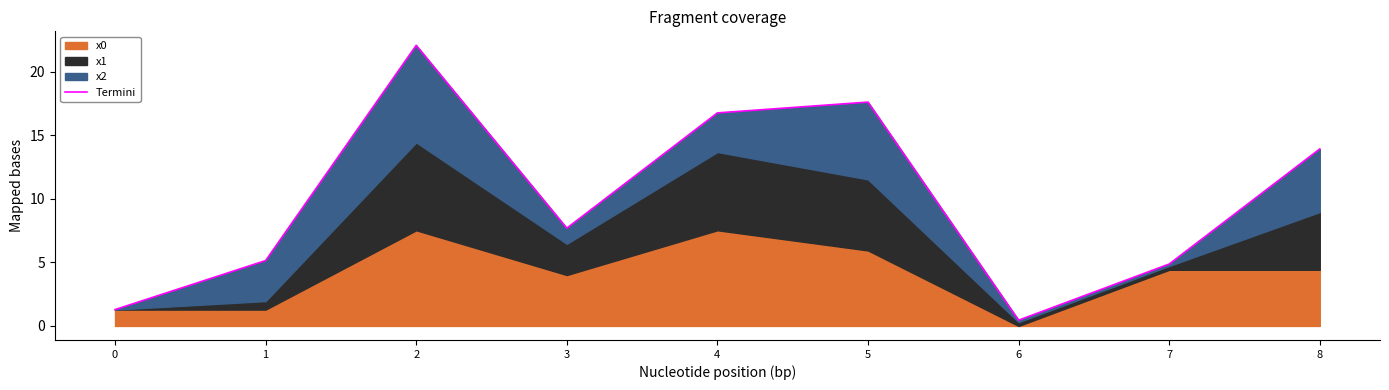

What is the ratio of the value at 4 to the value at 7?

3.4